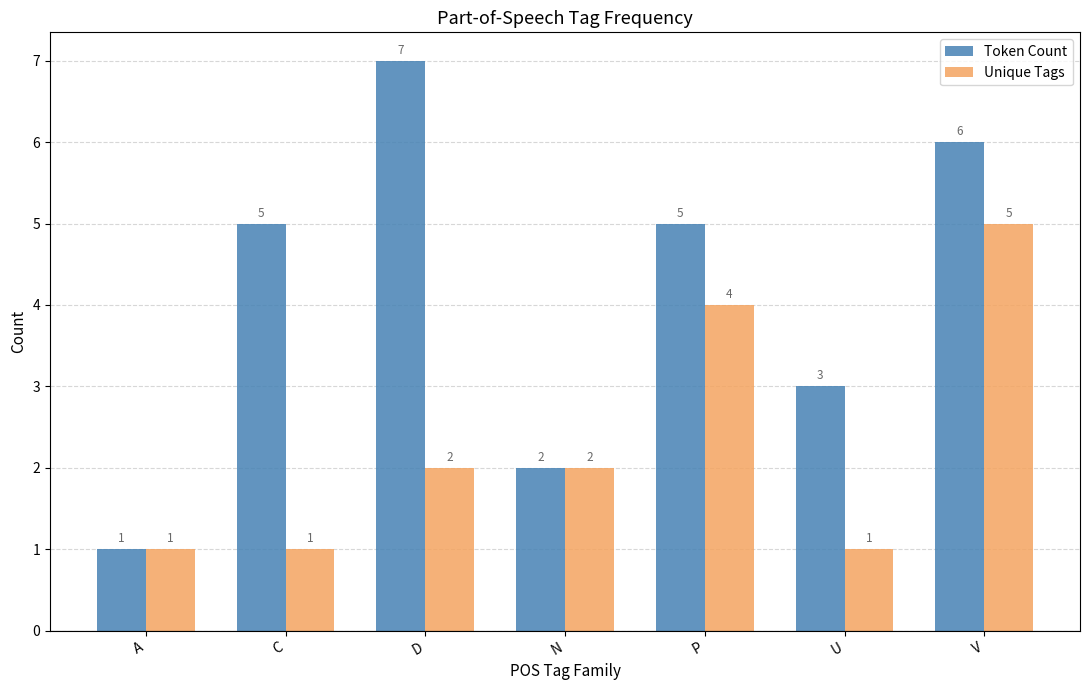

Count the Unique Tags values in the range 1 to 4.

6